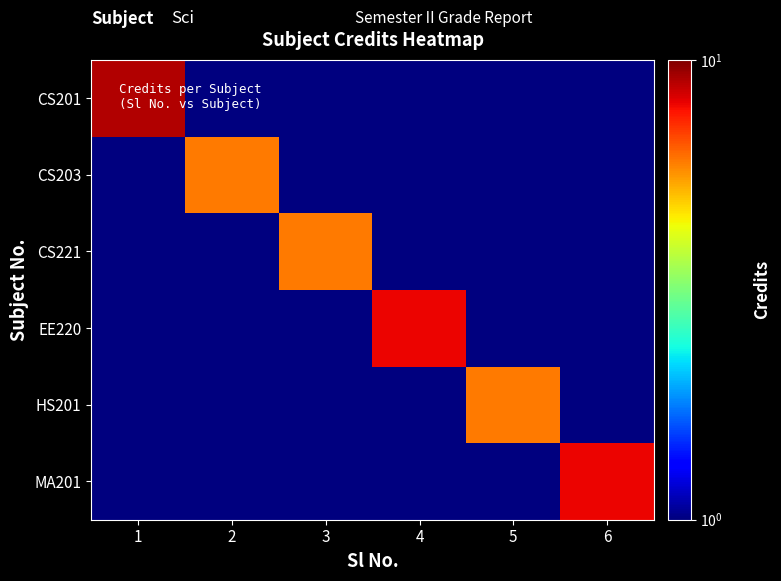

Reading left to right, extract all data points from this chart.

CS201: 1=9.0	2=0.5	3=0.5	4=0.5	5=0.5	6=0.5
CS203: 1=0.5	2=6.0	3=0.5	4=0.5	5=0.5	6=0.5
CS221: 1=0.5	2=0.5	3=6.0	4=0.5	5=0.5	6=0.5
EE220: 1=0.5	2=0.5	3=0.5	4=8.0	5=0.5	6=0.5
HS201: 1=0.5	2=0.5	3=0.5	4=0.5	5=6.0	6=0.5
MA201: 1=0.5	2=0.5	3=0.5	4=0.5	5=0.5	6=8.0